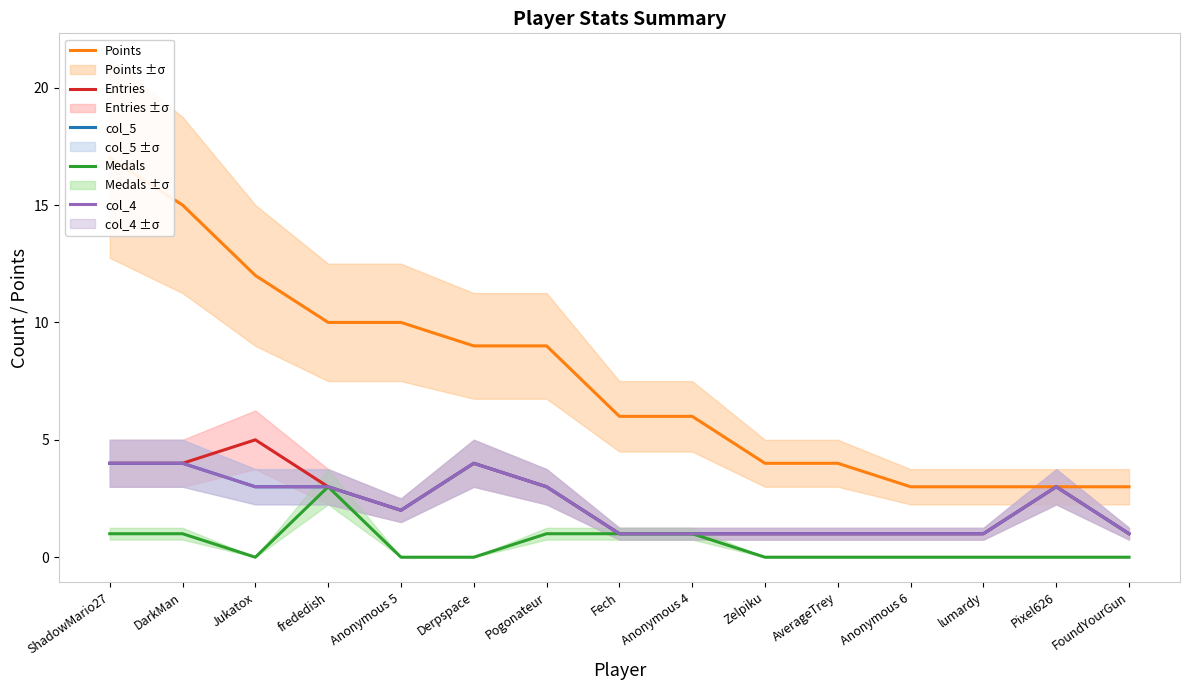

What value does the col_5 series have at Anonymous 4?

1